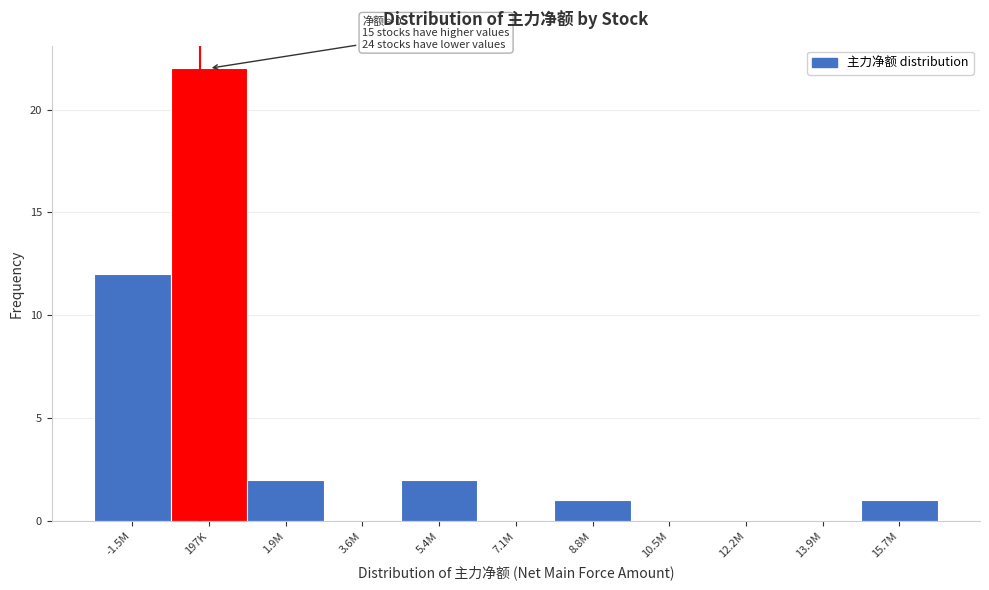

Reading left to right, list all the values displayed in this chart.

-1.5M=12	197K=22	1.9M=2	3.6M=0	5.4M=2	7.1M=0	8.8M=1	10.5M=0	12.2M=0	13.9M=0	15.7M=1